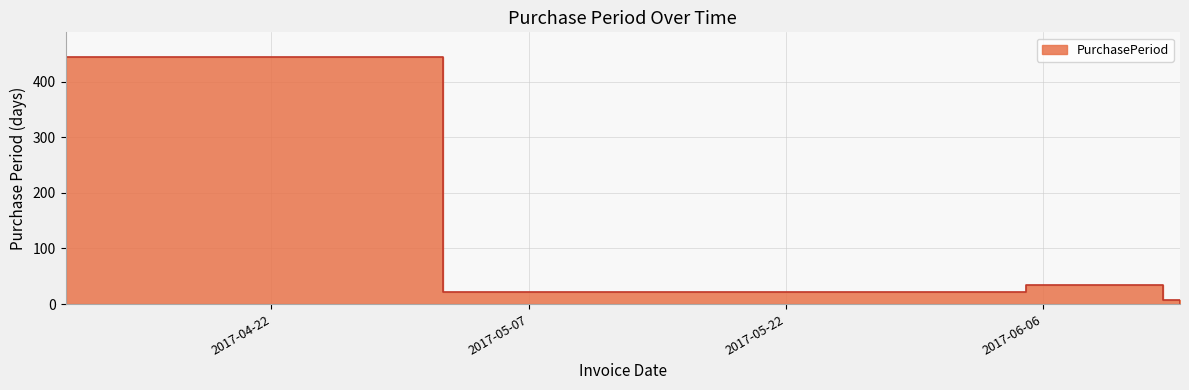

How many distinct data groups are displayed?

1